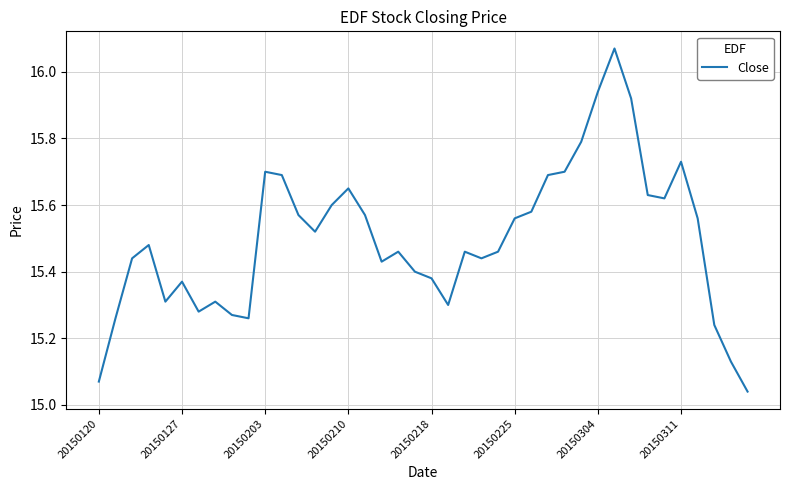

What is the difference between the maximum and minimum values?

1.0